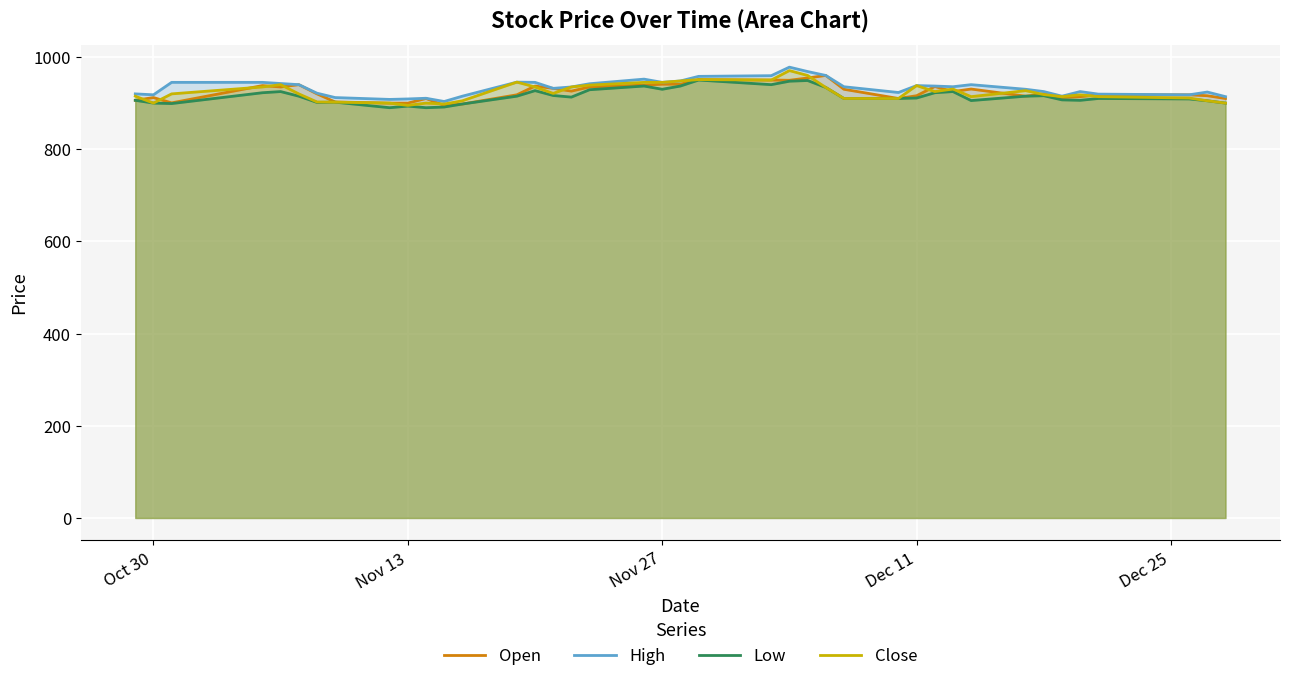

Reading right to left, list all the values displayed in this chart.

Open: 910.0	916.0	918.0	918.0	914.0	912.0	920.0	915.0	930.5	925.0	936.0	916.0	910.0	930.0	960.0	954.5	949.5	950.0	951.0	941.0	941.0	939.0	935.0	926.0	932.0	937.0	918.0	898.0	895.0	910.0	900.0	900.0	902.5	920.0	940.0	935.0	938.0	900.5	912.0	906.0
High: 914.0	924.0	918.0	919.5	925.0	915.0	925.0	930.0	940.0	935.5	937.0	938.0	923.0	935.5	960.0	968.5	978.0	959.5	958.0	948.0	945.0	952.0	942.0	935.0	932.0	945.0	945.5	915.0	903.5	910.5	909.0	908.0	912.0	921.5	940.0	942.5	945.0	945.0	918.0	920.0
Low: 900.0	905.0	909.0	910.0	906.0	907.0	916.0	915.0	905.5	925.0	922.5	911.0	910.0	910.0	934.0	949.0	947.5	940.0	950.0	937.0	930.0	937.0	929.0	913.0	916.5	927.0	915.0	898.0	891.5	890.0	893.5	890.0	902.0	901.5	915.0	925.0	922.5	899.0	900.0	906.0
Close: 900.0	905.0	911.0	914.0	918.0	914.0	918.5	927.0	914.0	930.5	925.0	938.0	910.0	910.0	934.0	960.0	970.5	950.0	951.0	948.0	945.0	945.0	939.0	935.0	921.0	935.0	945.5	905.0	898.0	900.0	895.0	900.0	902.0	902.5	920.0	940.0	935.0	920.0	900.0	915.0